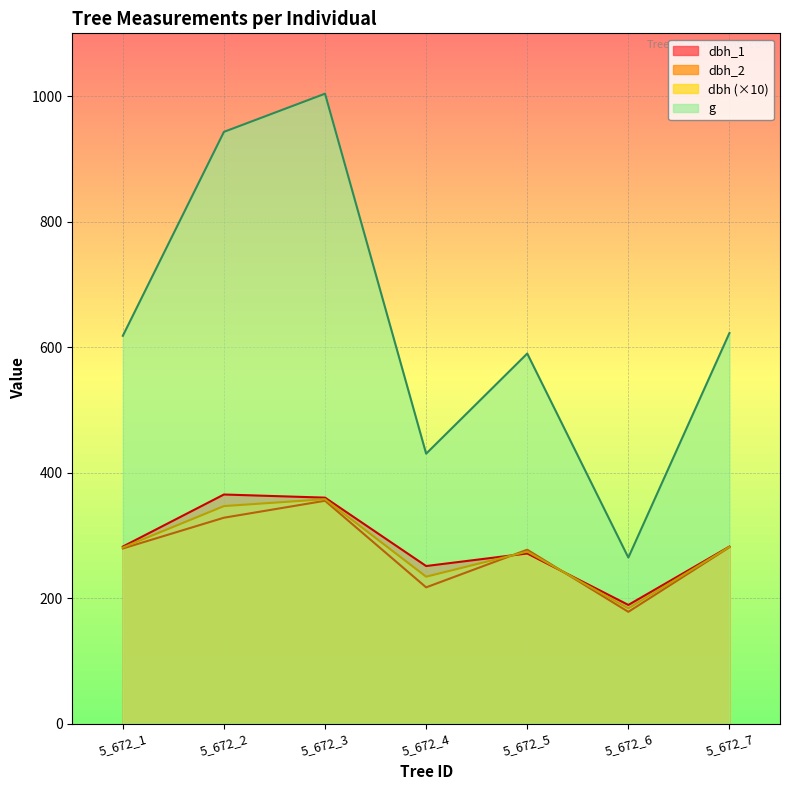

What is the minimum value for dbh_2?

178.0